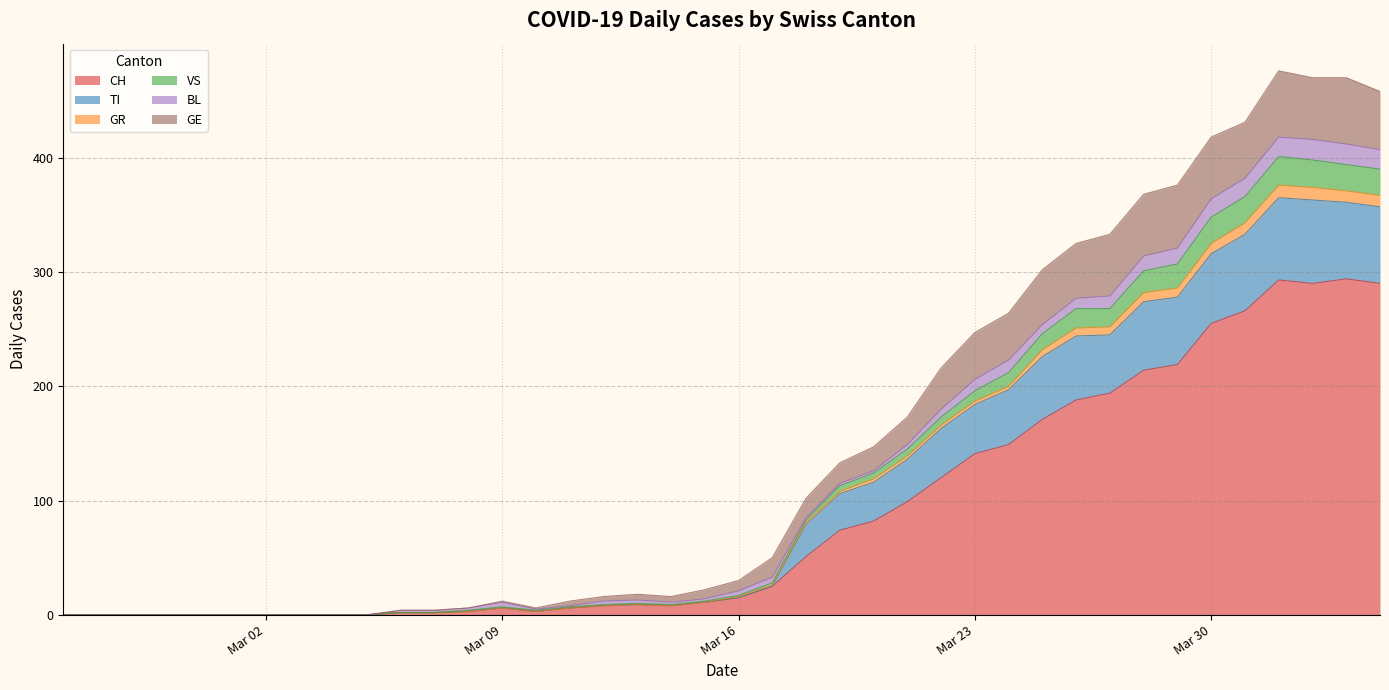

True or false: TI and VS cross at least once.

False